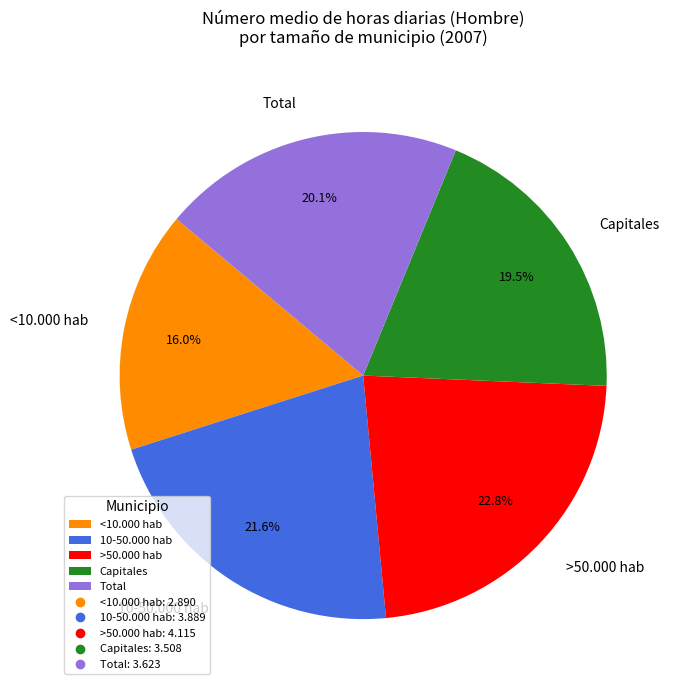

Which has a higher value, Capitales or >50.000 hab?

>50.000 hab